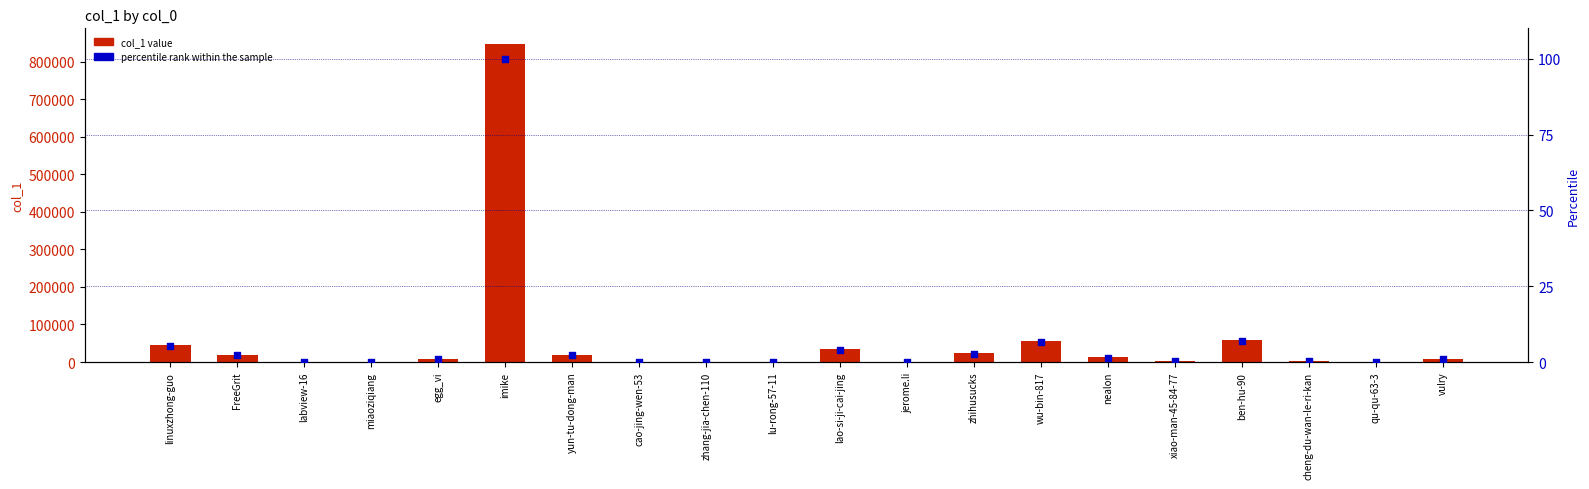

At which category is the sum across all series the highest?

imike